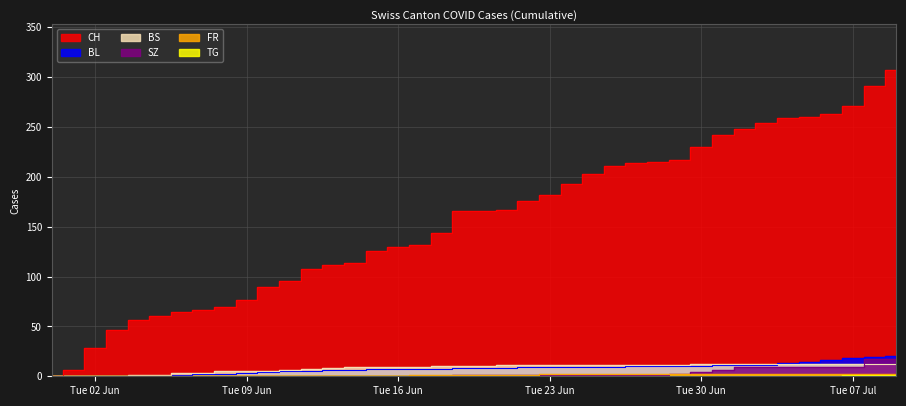

Rank the categories by CH value from highest to lowest.

2020-07-09, 2020-07-08, 2020-07-07, 2020-07-06, 2020-07-05, 2020-07-04, 2020-07-03, 2020-07-02, 2020-07-01, 2020-06-30, 2020-06-29, 2020-06-28, 2020-06-27, 2020-06-26, 2020-06-25, 2020-06-24, 2020-06-23, 2020-06-22, 2020-06-21, 2020-06-19, 2020-06-20, 2020-06-18, 2020-06-17, 2020-06-16, 2020-06-15, 2020-06-14, 2020-06-13, 2020-06-12, 2020-06-11, 2020-06-10, 2020-06-09, 2020-06-08, 2020-06-07, 2020-06-06, 2020-06-05, 2020-06-04, 2020-06-03, 2020-06-02, 2020-06-01, 2020-05-31